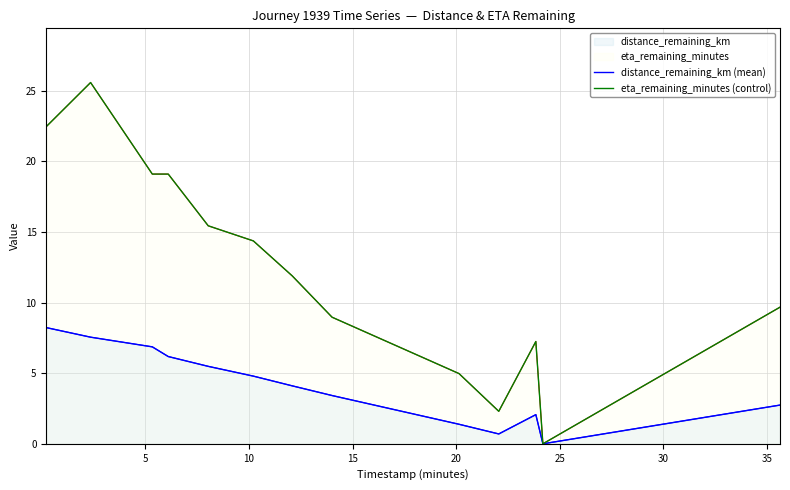

Is the value of eta_remaining_minutes (control) at 15 greater than the value of distance_remaining_km (mean) at 10?

Yes